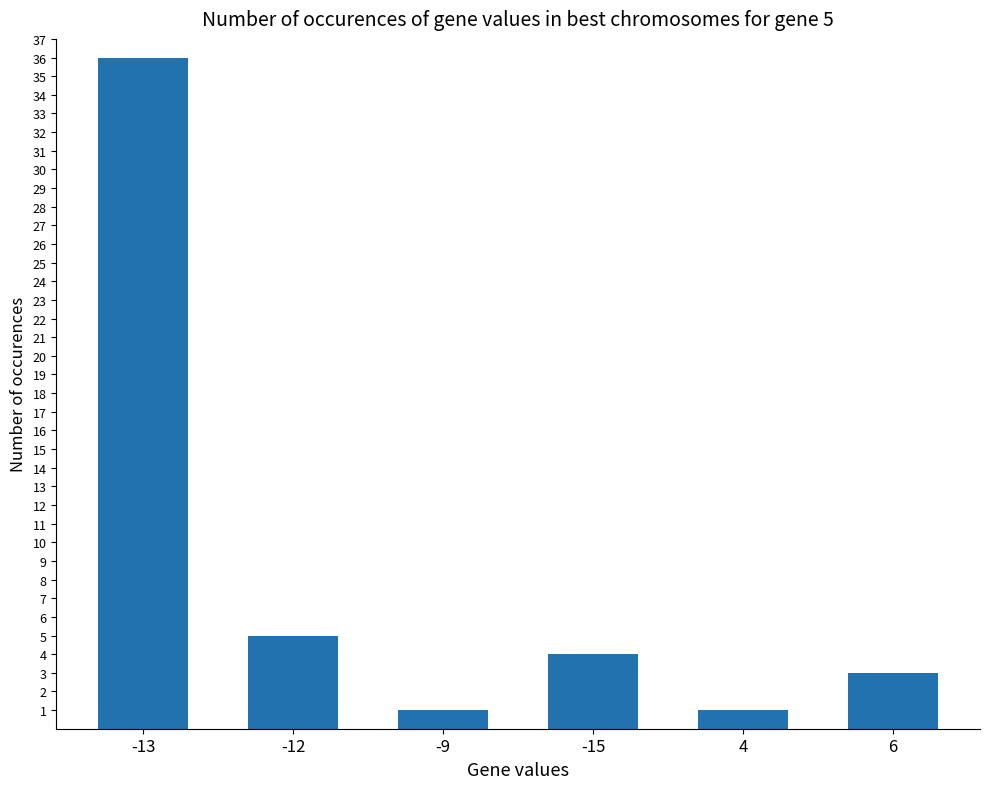

Between -12 and -13, which is larger?

-13